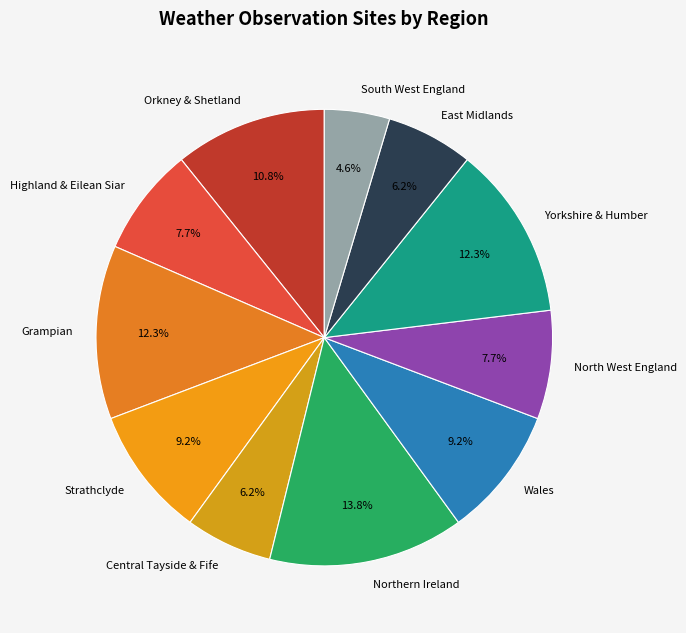

Which has a higher value, Northern Ireland or Highland & Eilean Siar?

Northern Ireland